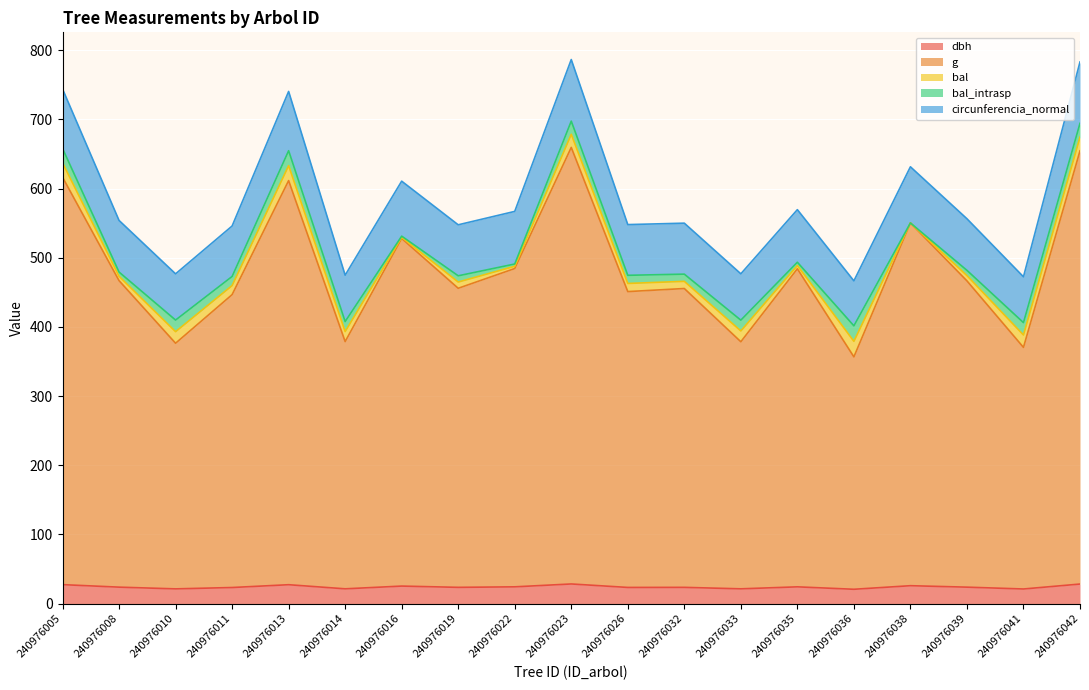

What is the approximate value of dbh at 240976016?

25.3